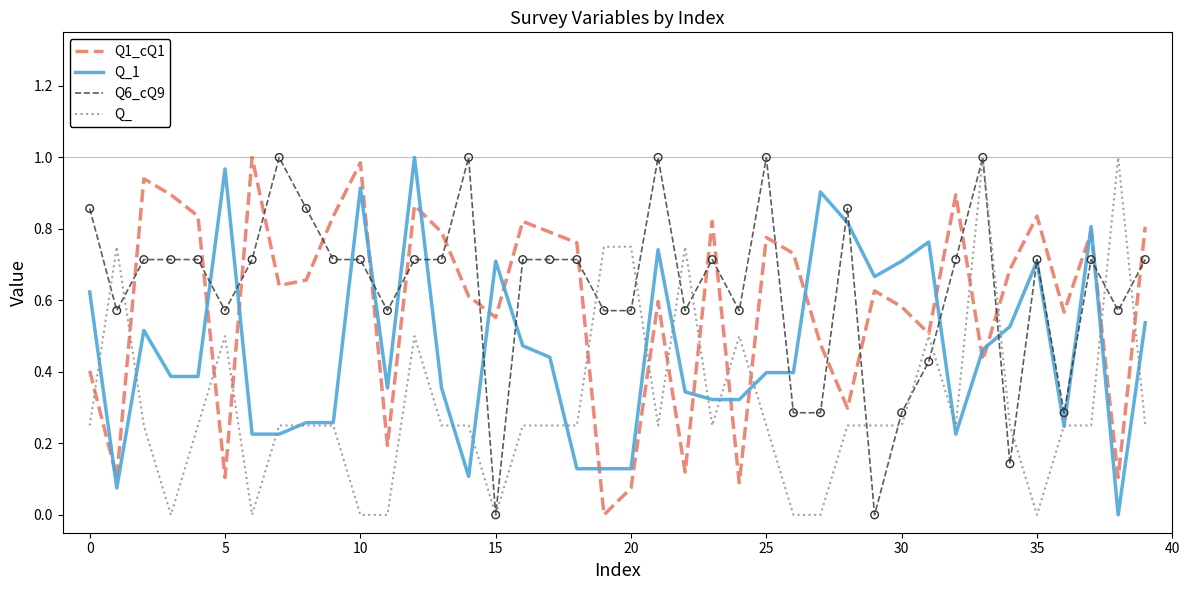

What are all the series names shown in the legend?

Q1_cQ1, Q_1, Q6_cQ9, Q_